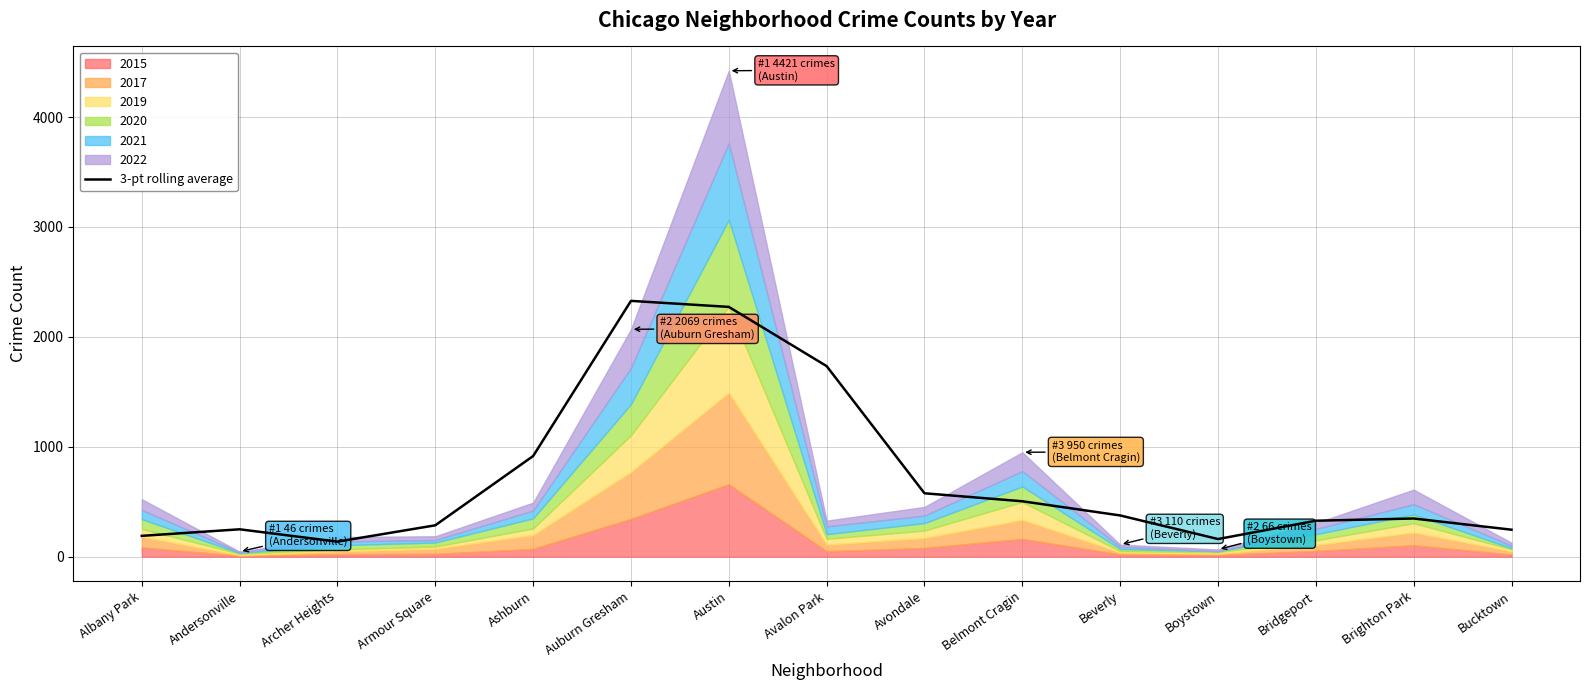

What position from the left is Belmont Cragin?

10